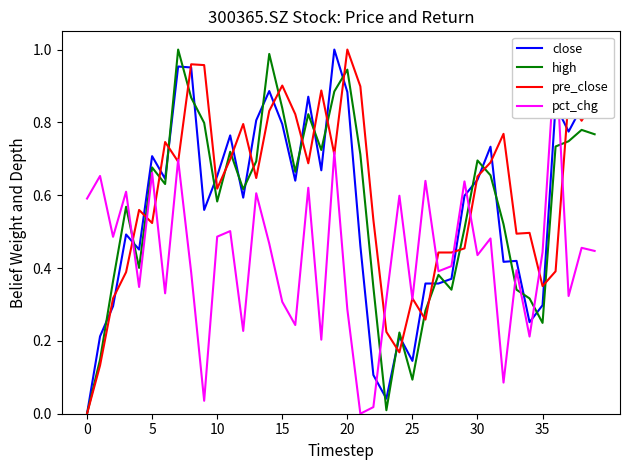

What is the maximum value shown in the chart?

1.0